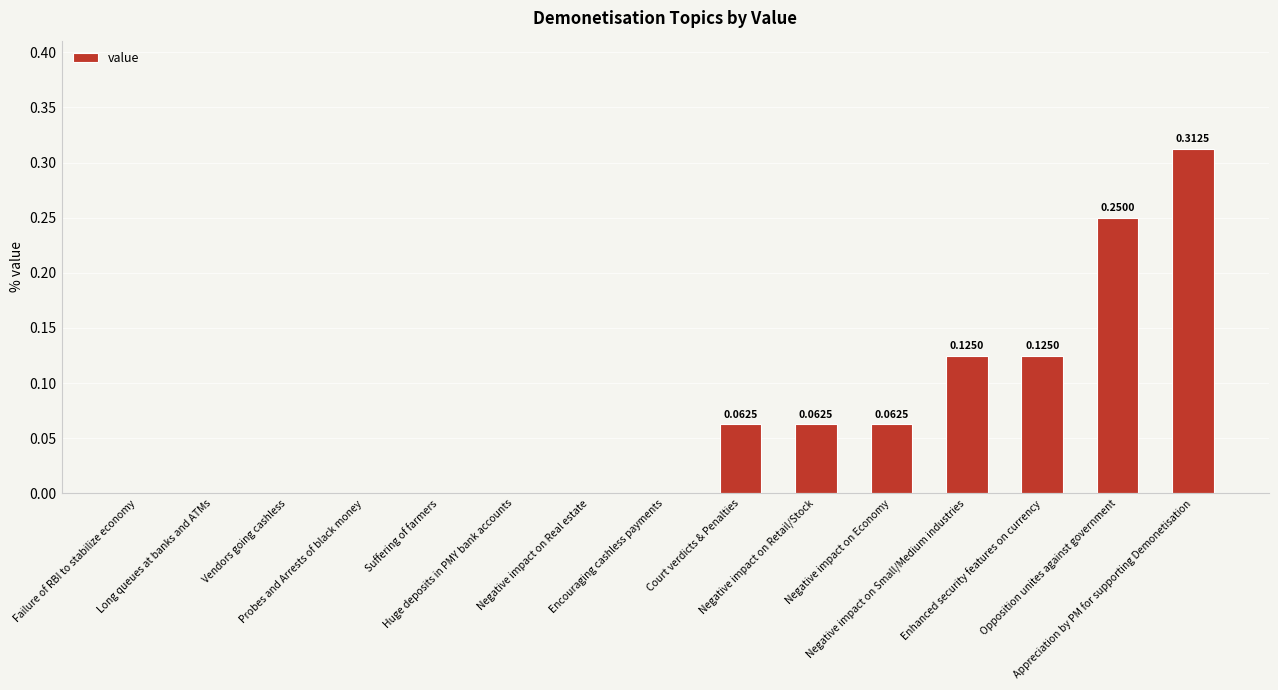

How many categories are shown in the chart?

15